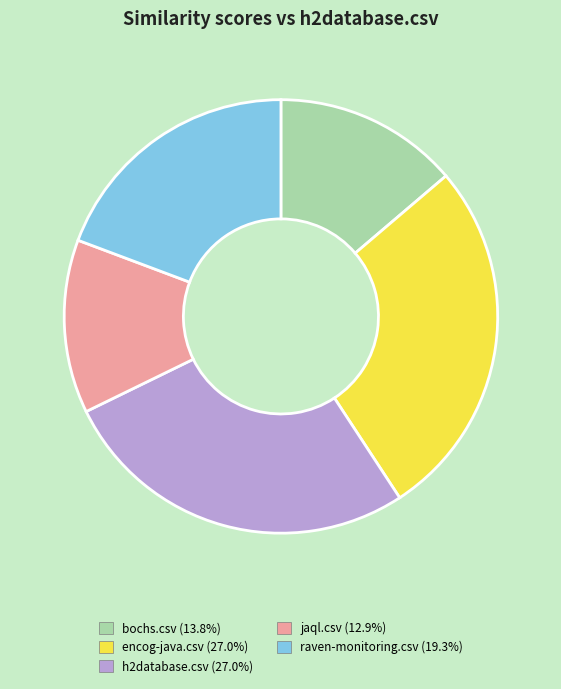

Is there any slice that represents more than half of the pie?

No